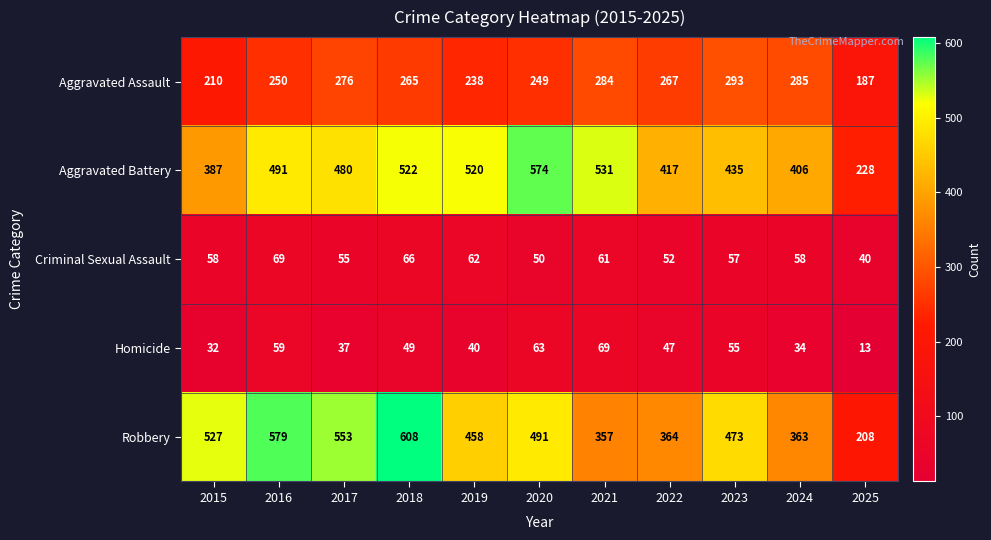

Which series has the largest total across all categories?

Aggravated Battery